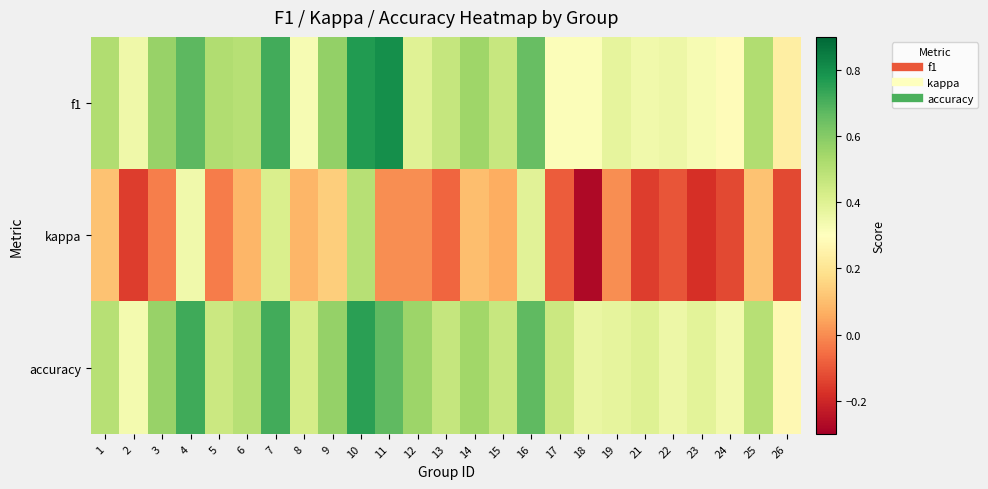

What is the total value across all series at 13?

0.9